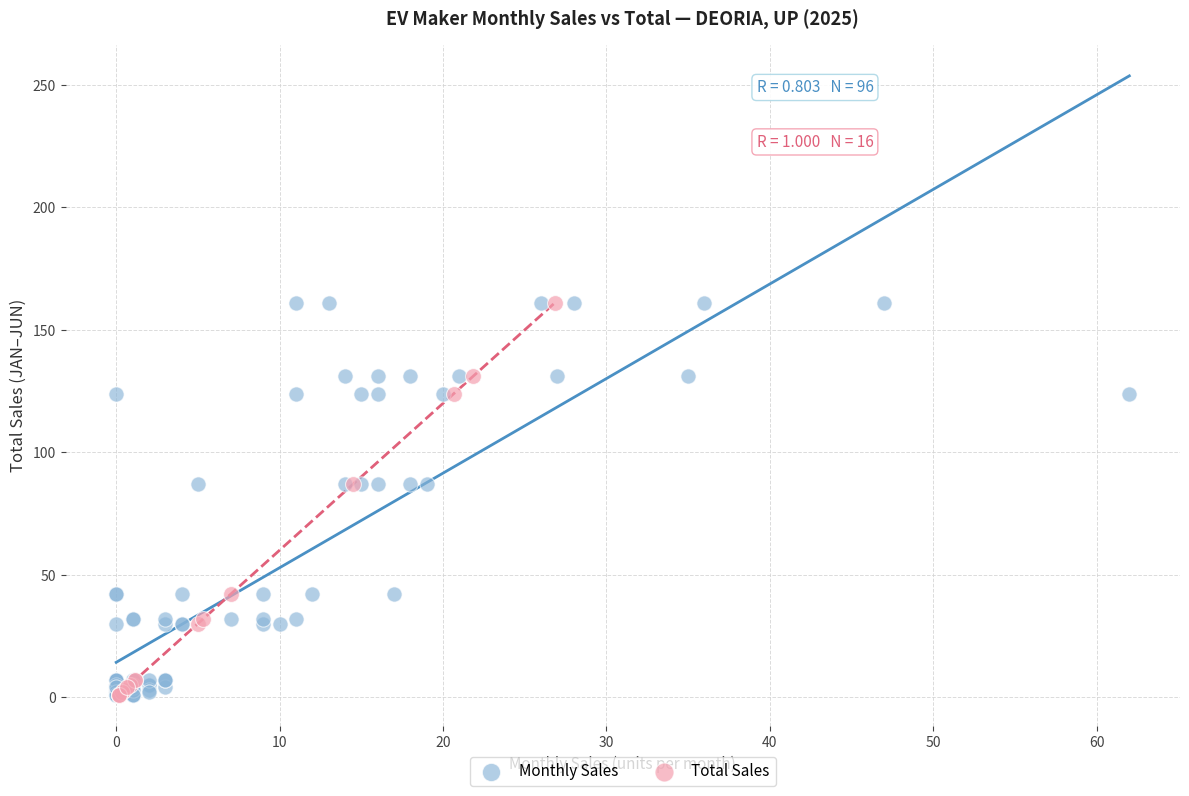

Which series has the widest spread of Y values?

Monthly Sales